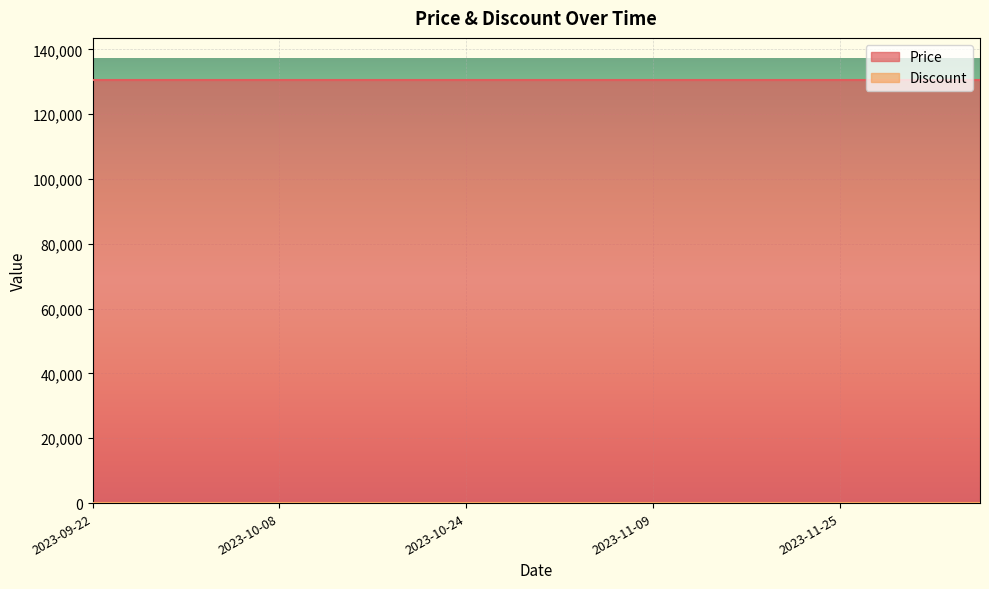

Which series has the largest total across all categories?

Price